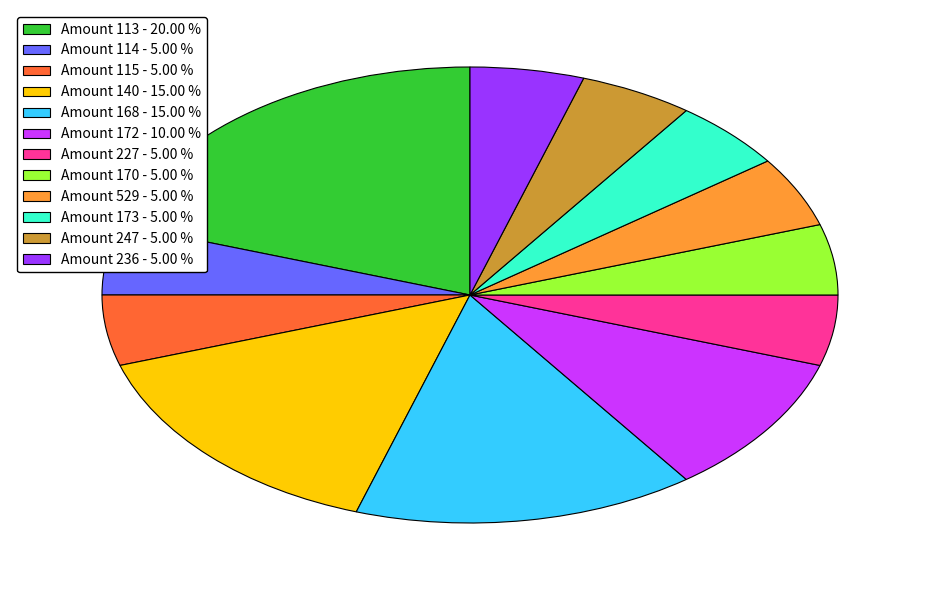

What is the ratio of the value at Amount 227 - 5.00 % to the value at Amount 170 - 5.00 %?

1.0